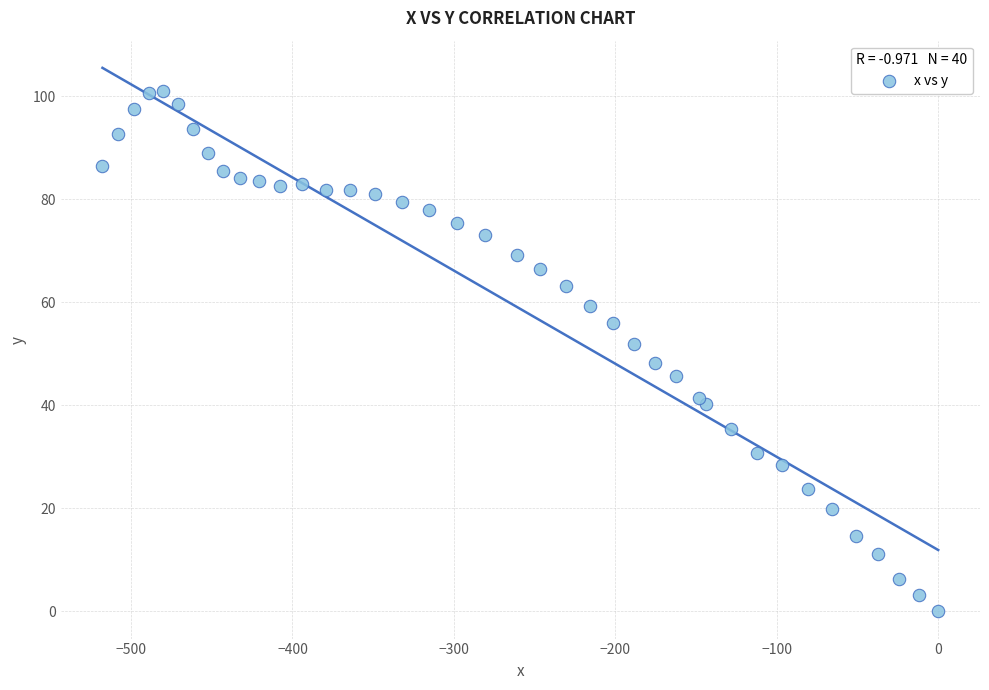

What is the range of X values (max minus min)?

517.7